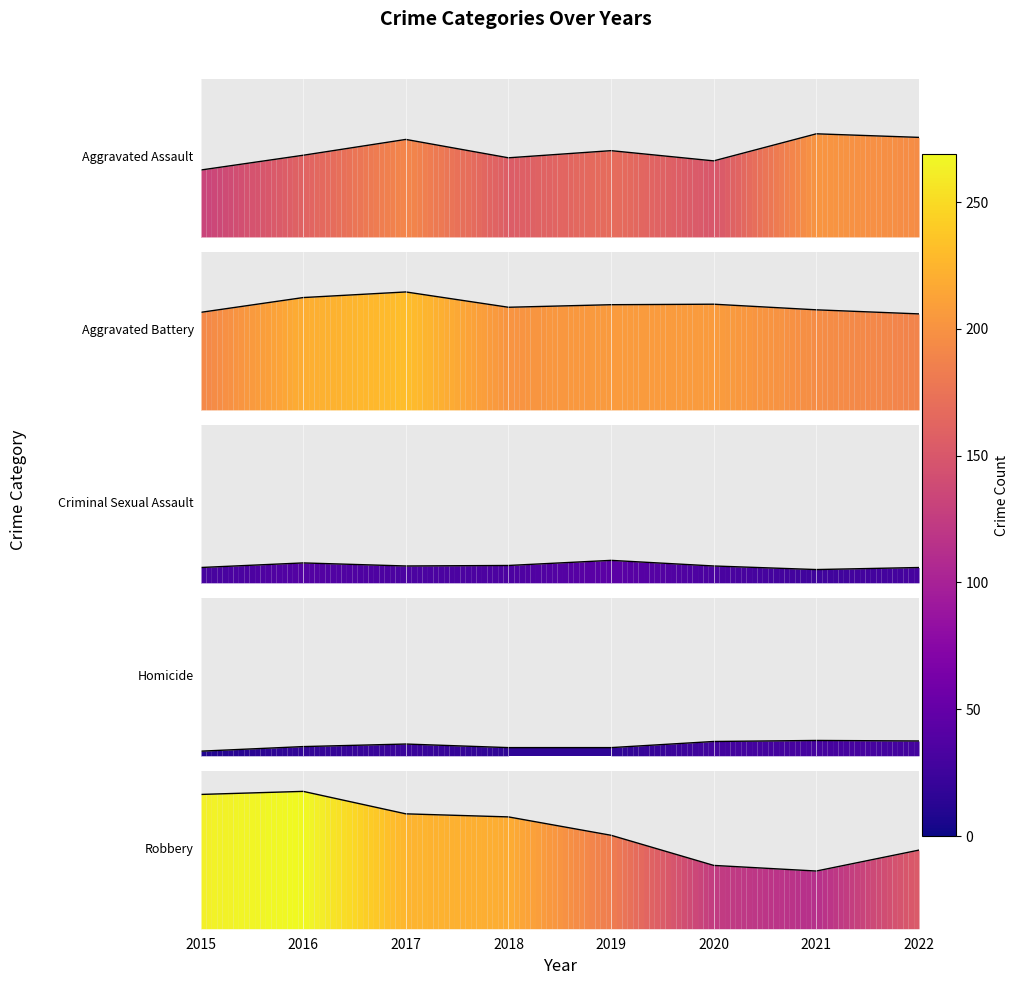

Which series changed the most between 2018 and 2020?

Robbery